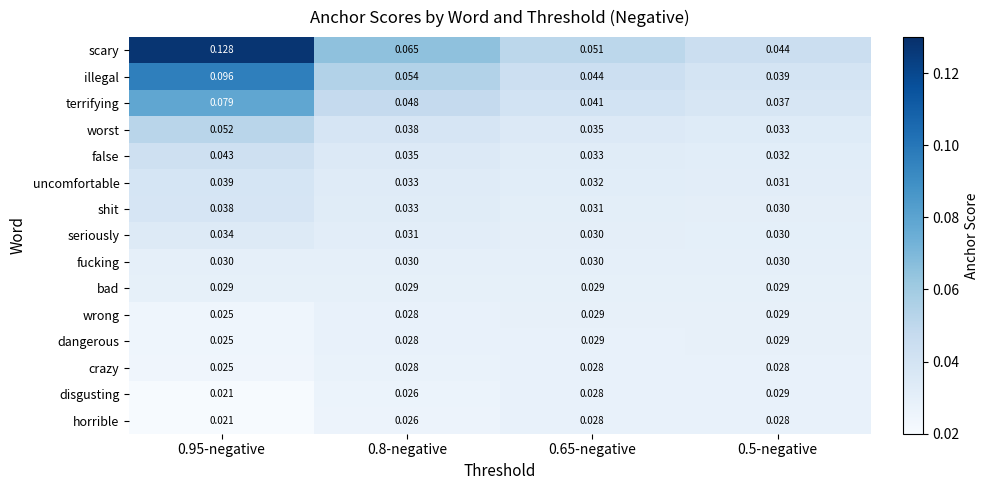

Which series has the largest total across all categories?

scary